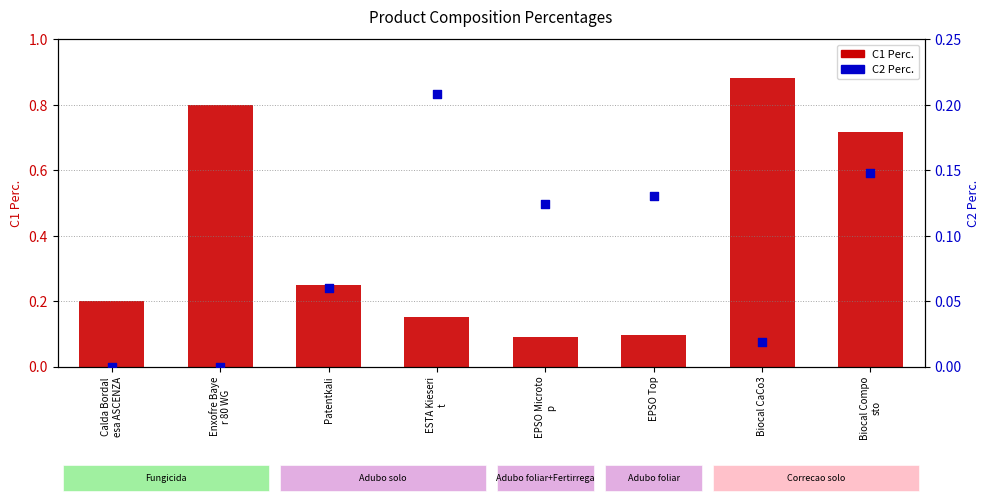

What is the total value across all series at Enxofre Baye
r 80 WG?

0.8